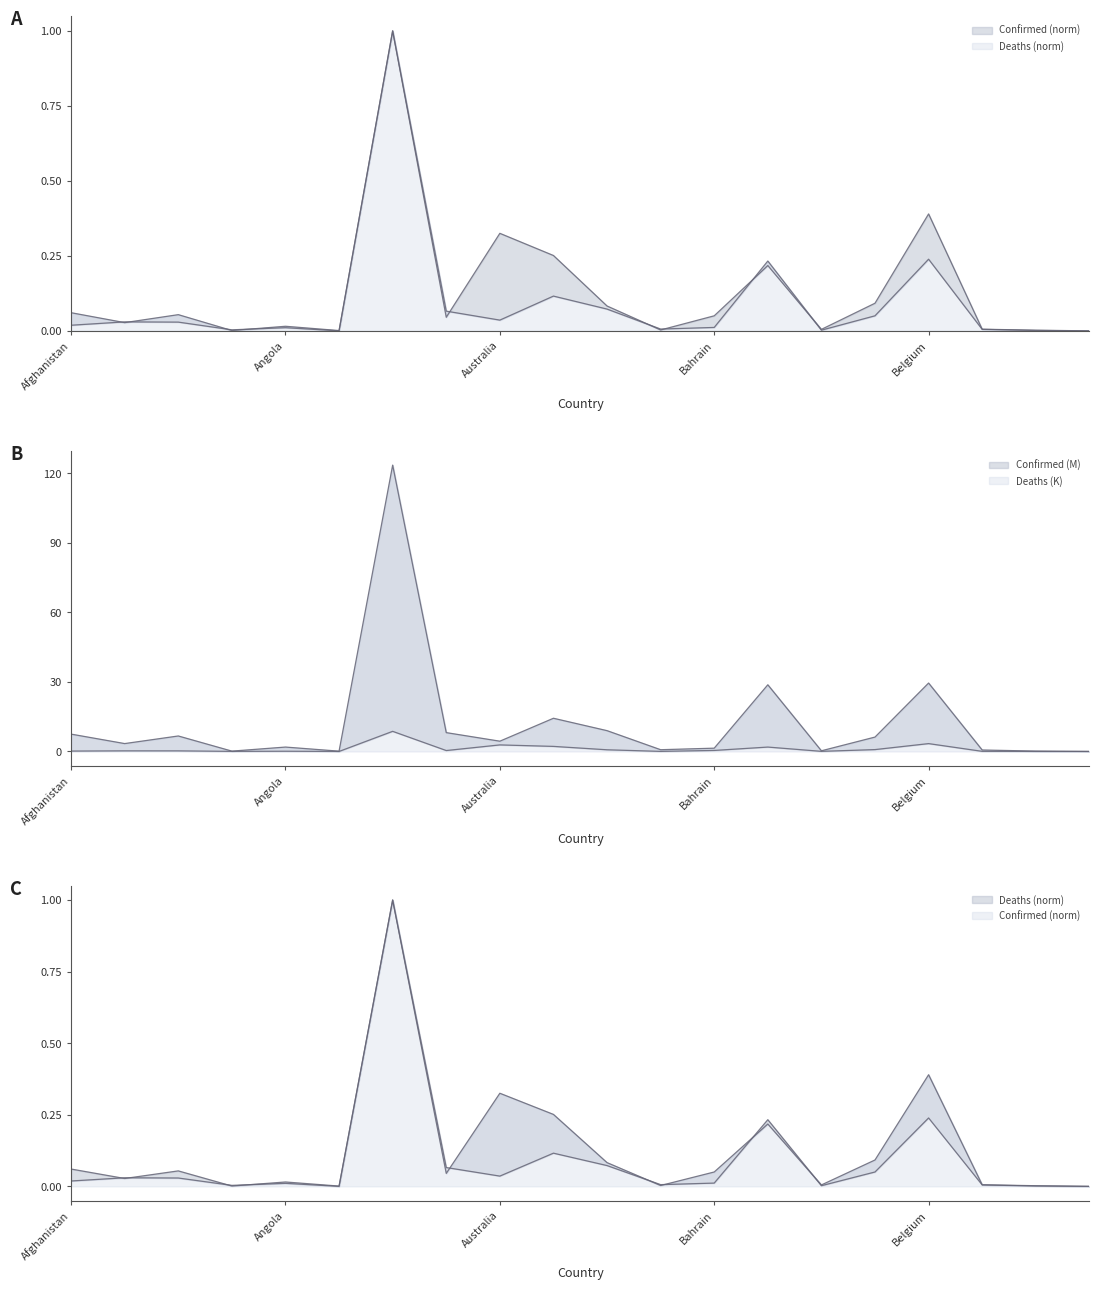

What is the maximum value shown in the chart?

1.0